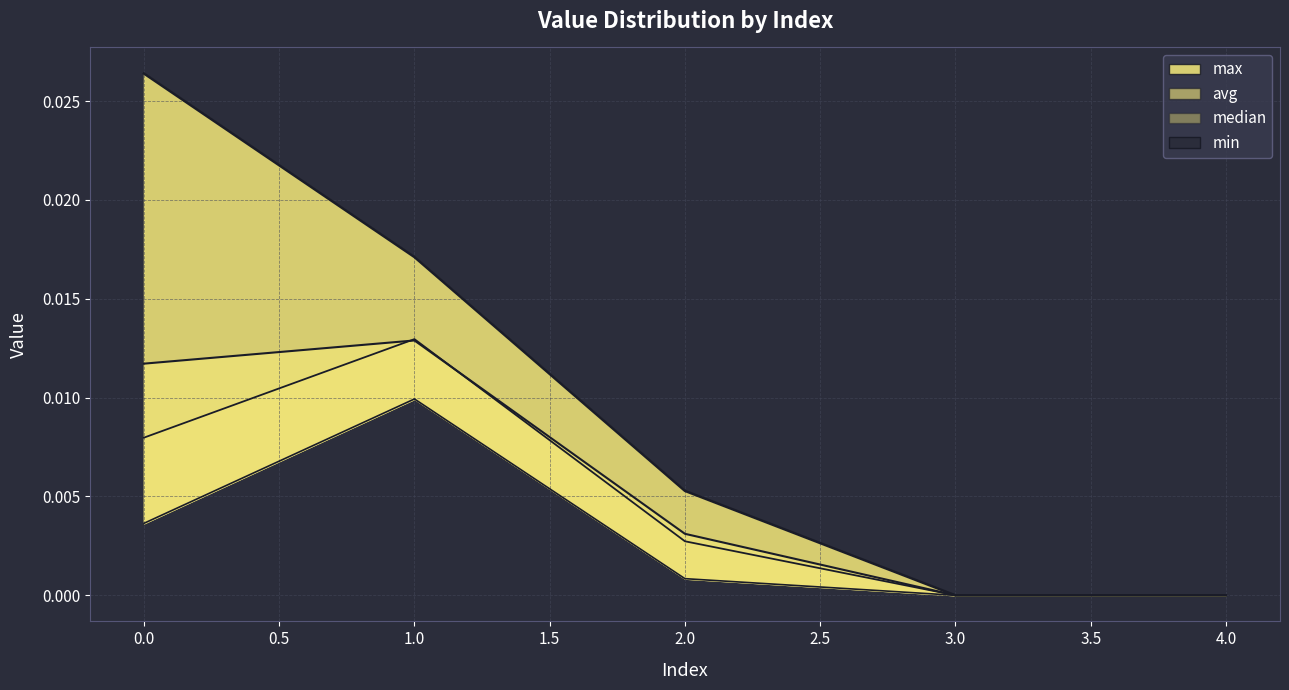

How many categories are shown in the chart?

5